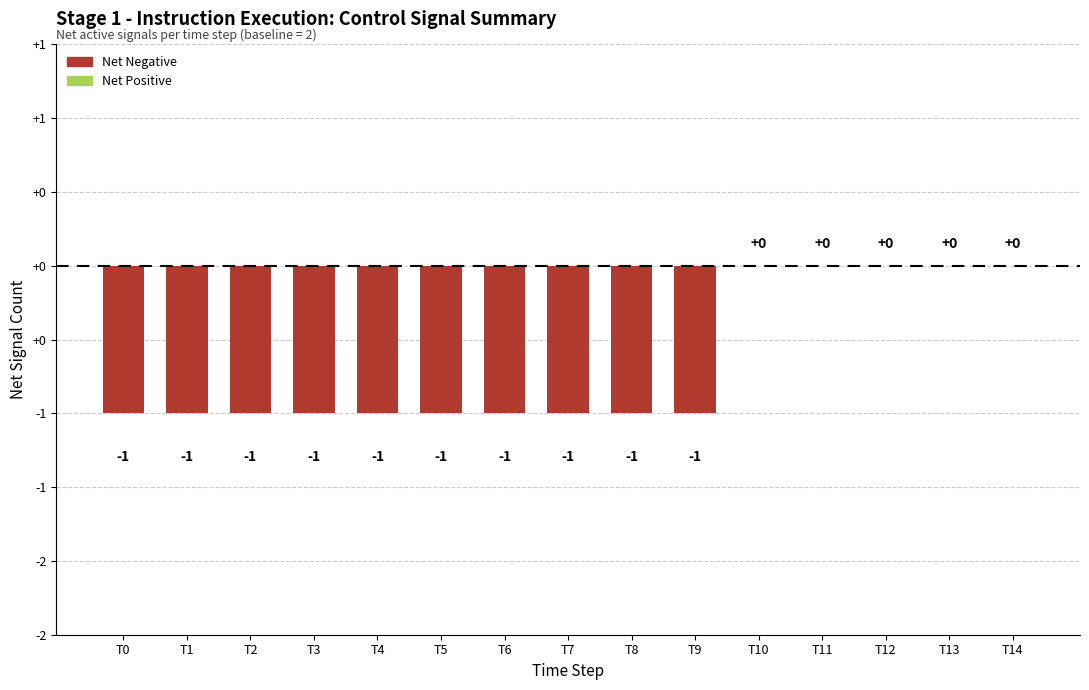

Are the bars horizontal?

No